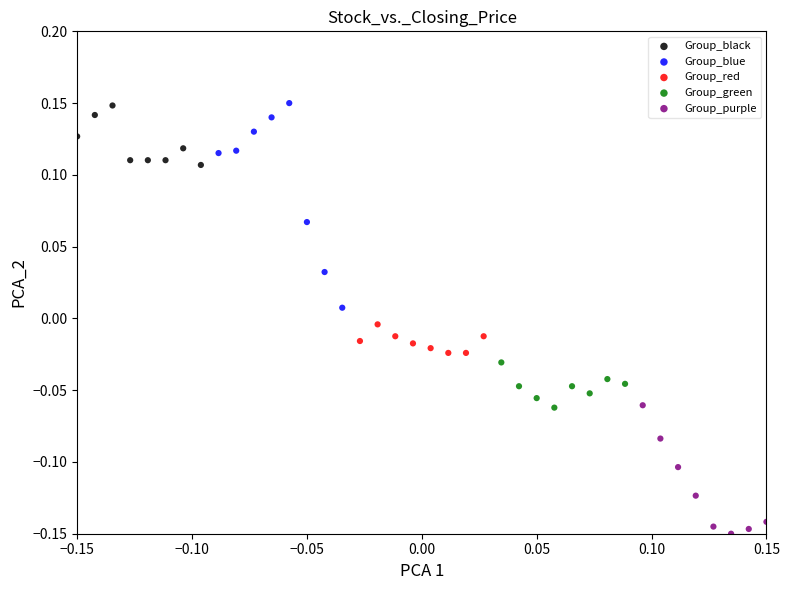

Which series contains the lowest Y value?

Group_purple